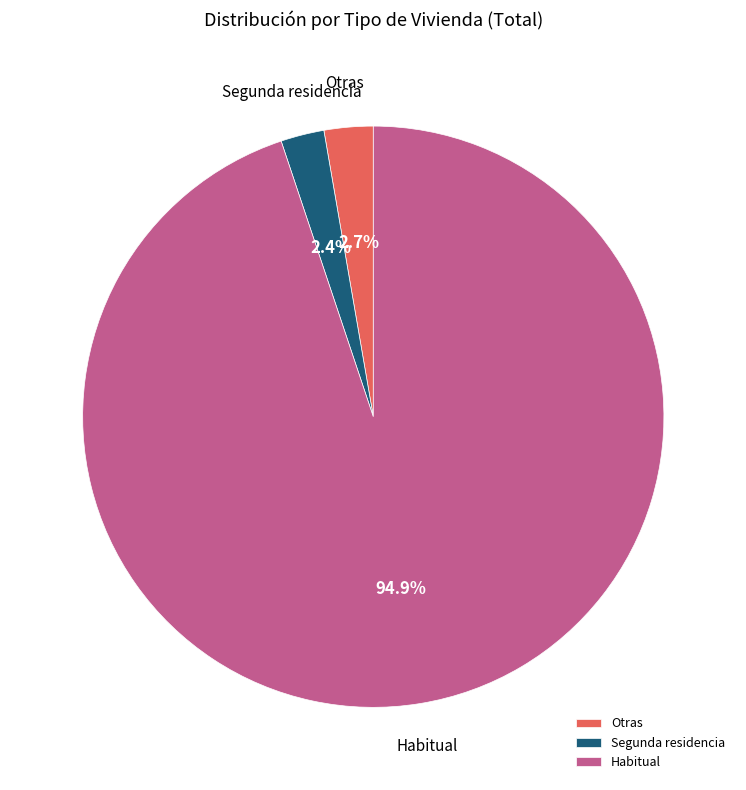

Which slice is the largest?

Habitual